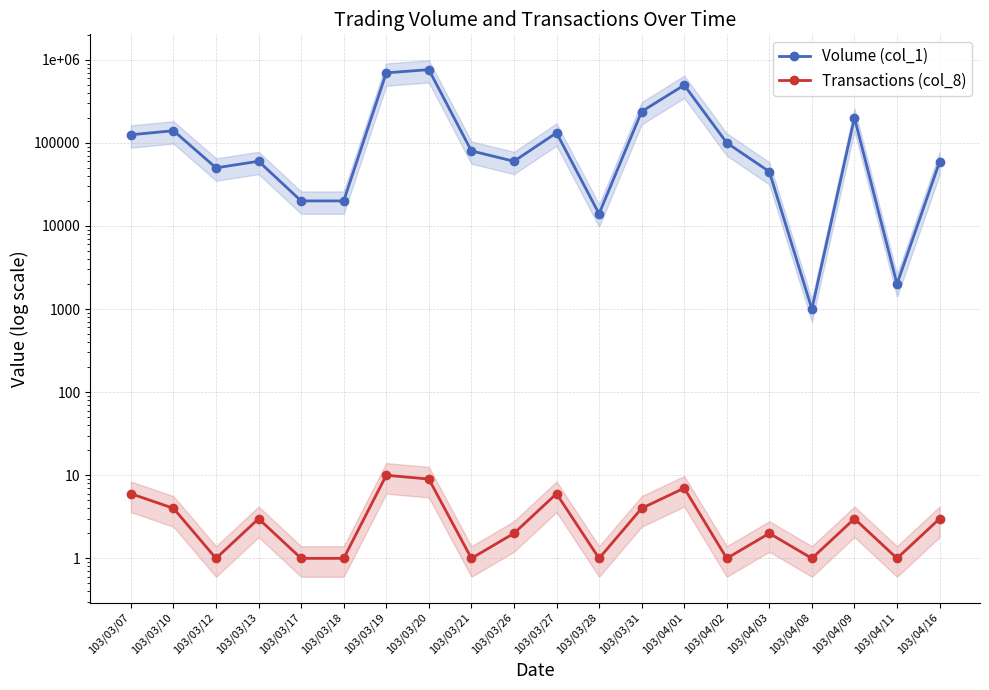

List the series in order of their peak value, highest first.

Volume (col_1), Transactions (col_8)